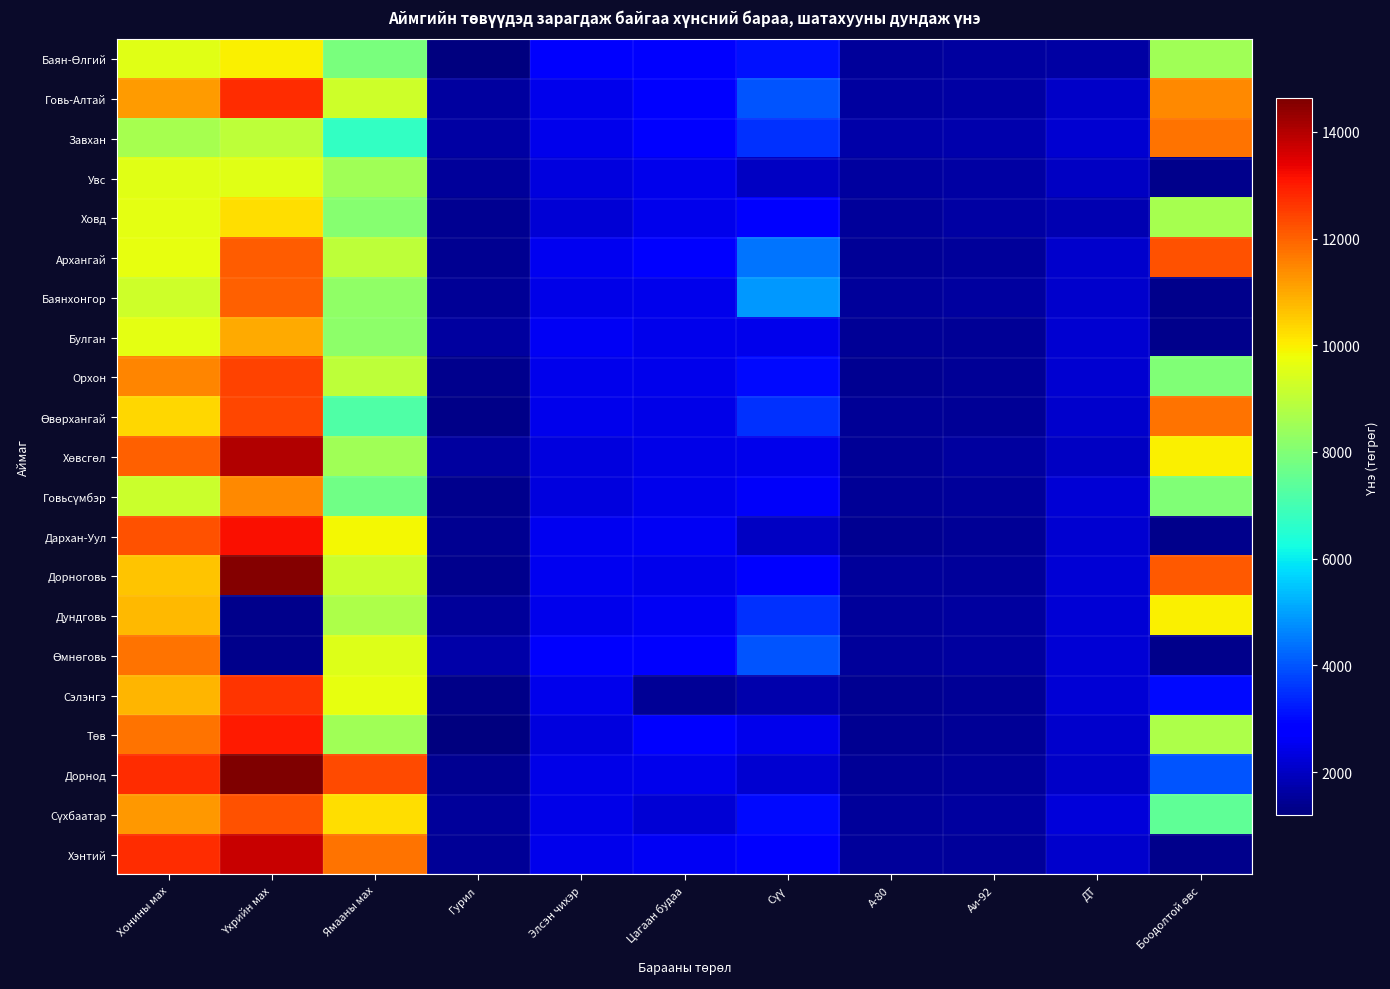

Which series has the widest spread of values?

Дорноговь